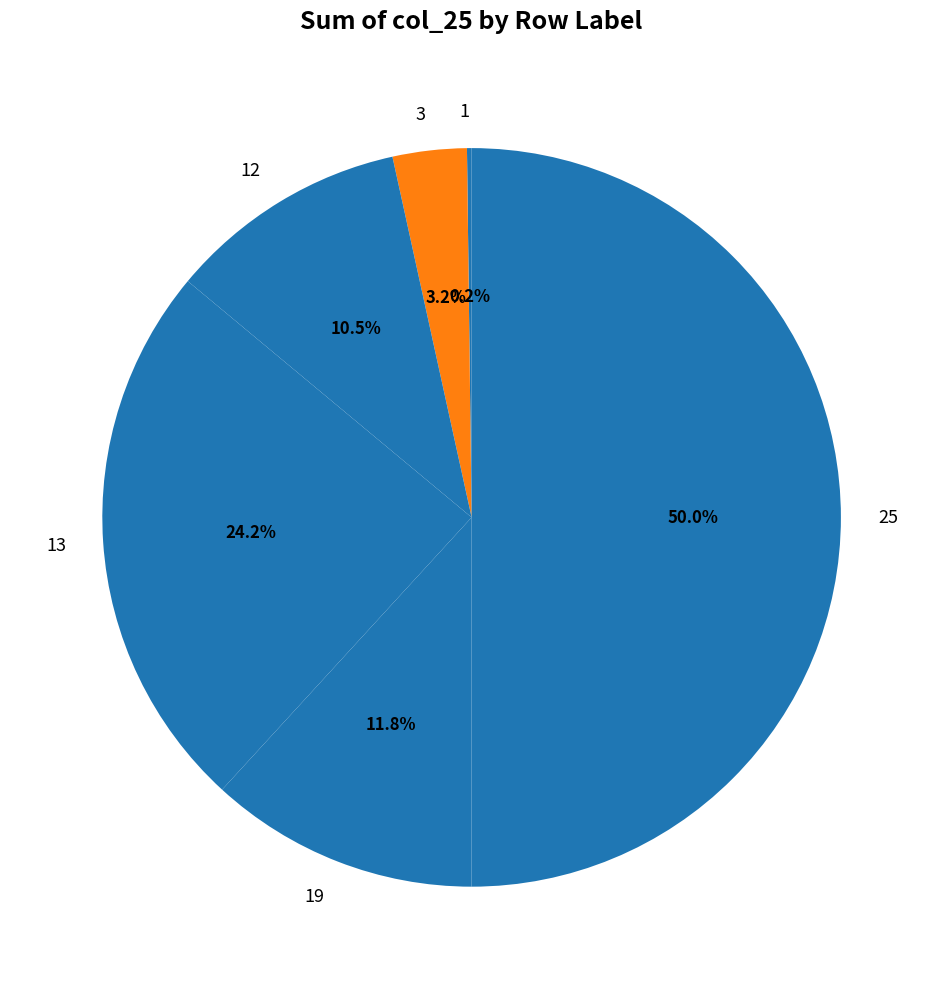

Which category has the biggest portion of the pie?

25